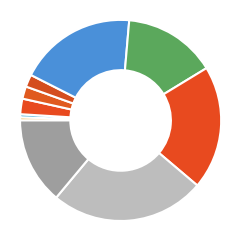

Count the number of slices in the pie.

10